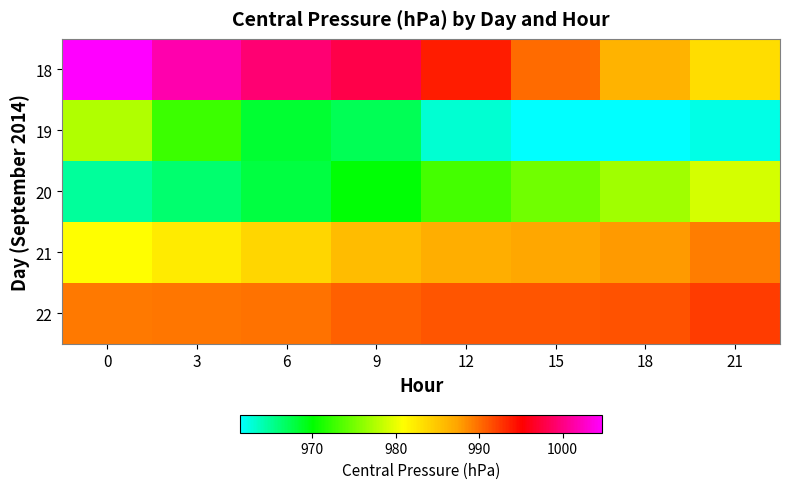

What is the total value across all series at 6?

4909.3